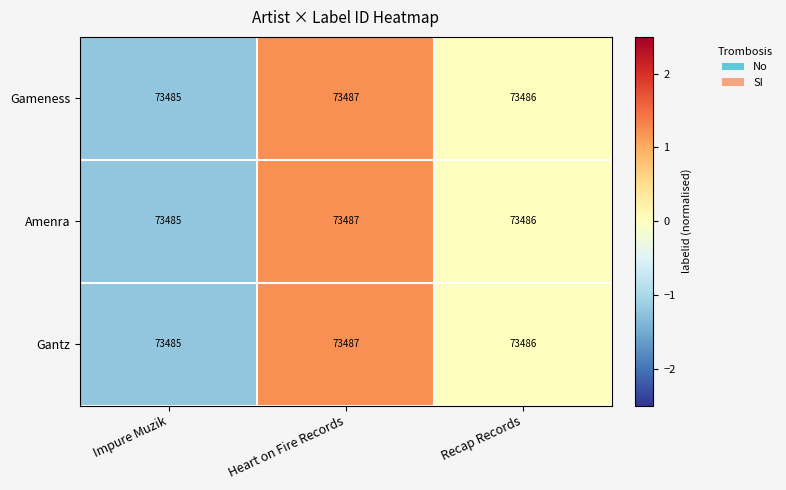

The value of Gantz at Impure Muzik is 73485. True or false?

True